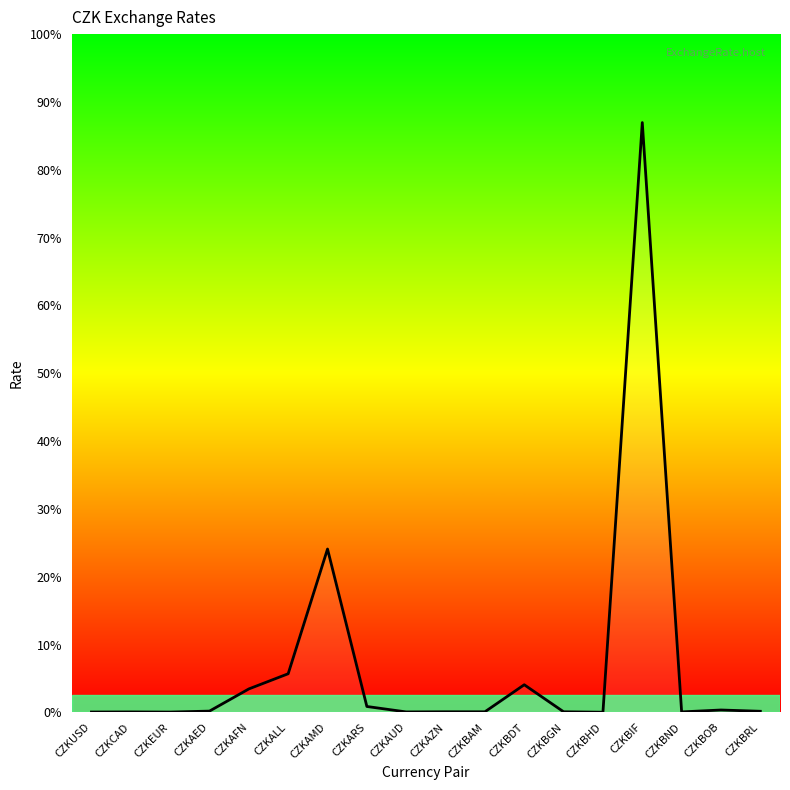

What is the value of the 18th point from the left?

0.1